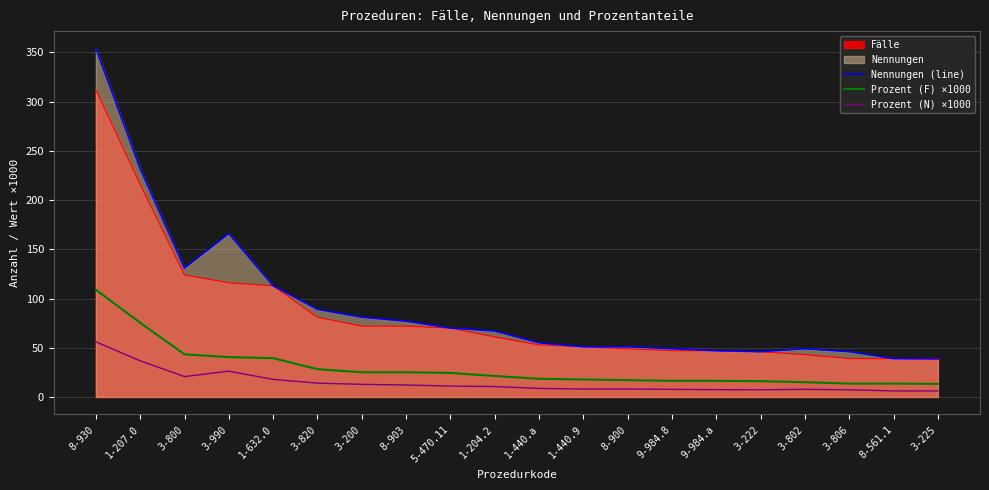

What is the spread (max minus min) of values at 1-204.2?

56.4